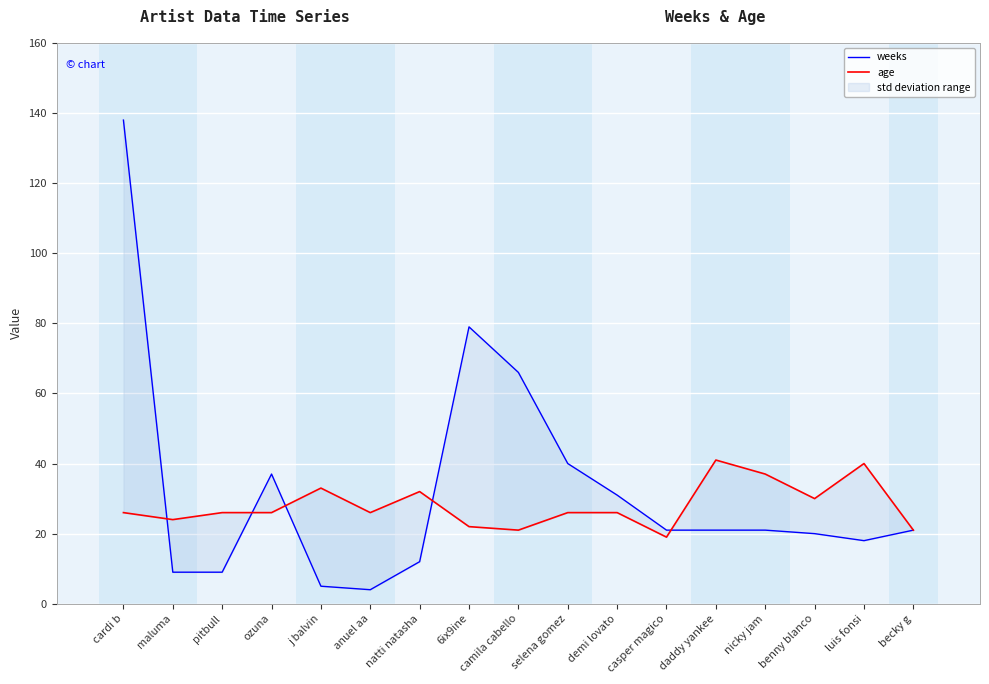

At which category does the chart reach its peak across all series?

cardi b